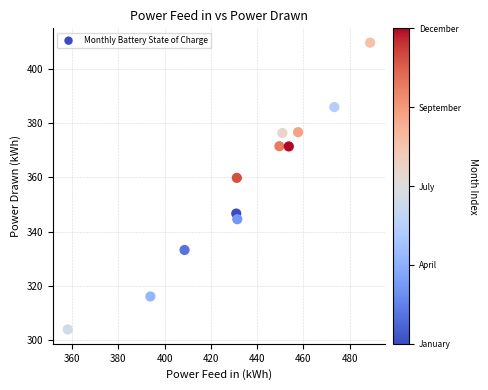

What is the average X value?

435.7